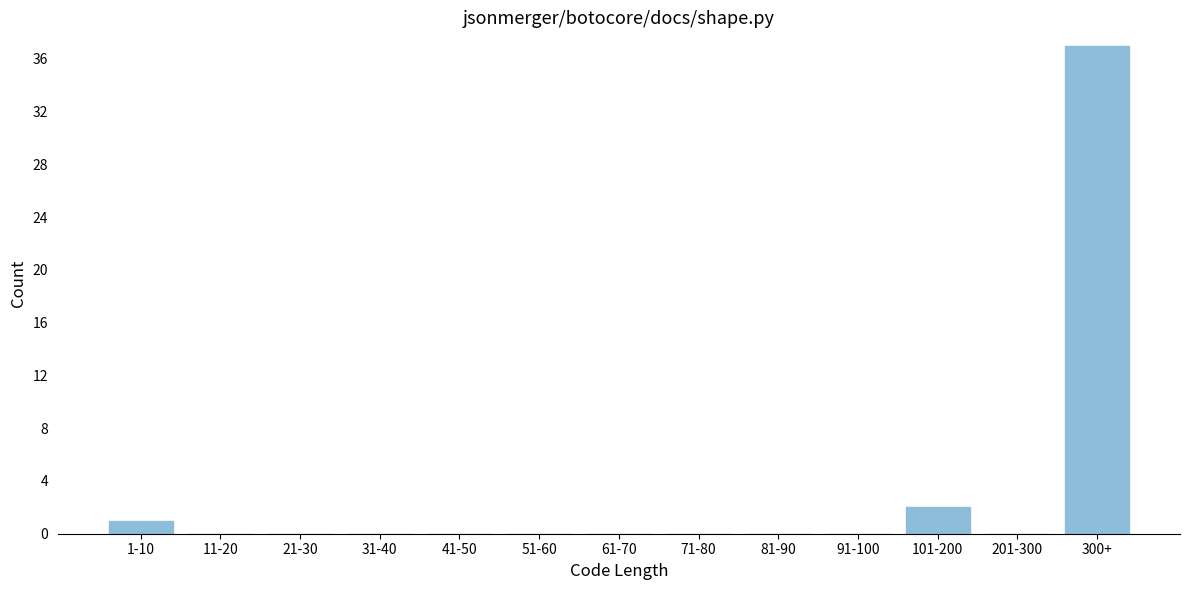

Reading left to right, list all the values displayed in this chart.

1-10=1	11-20=0	21-30=0	31-40=0	41-50=0	51-60=0	61-70=0	71-80=0	81-90=0	91-100=0	101-200=2	201-300=0	300+=37